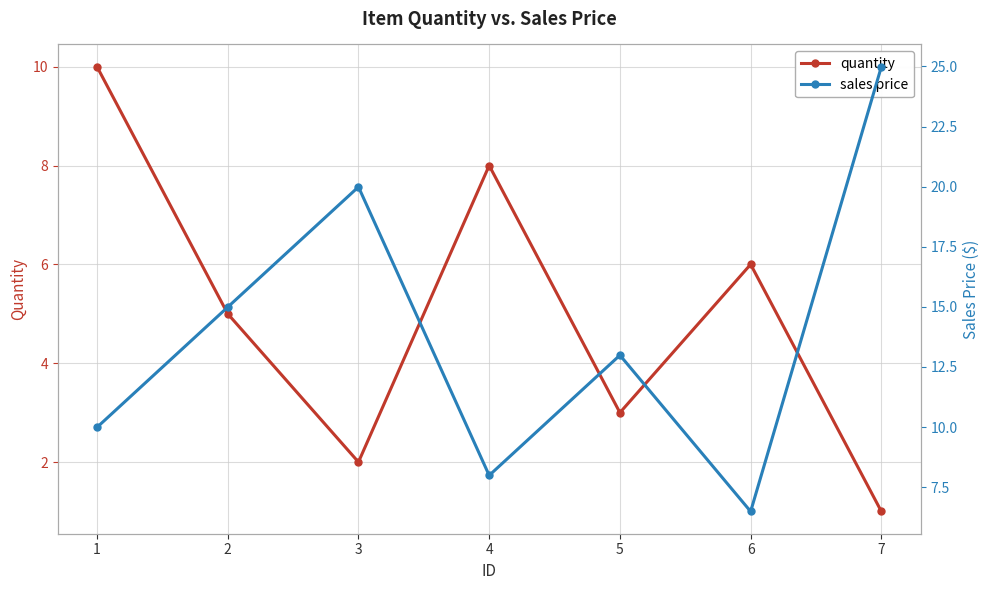

Which series has the widest spread of values?

sales price